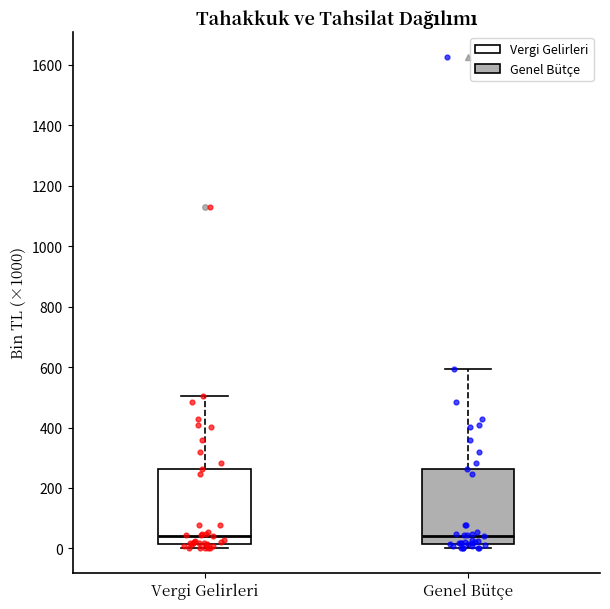

Where is the lower edge of the box for Genel Bütçe on the y-axis? The values are not printed on the chart, so give them approximately, as read against the axis.

20